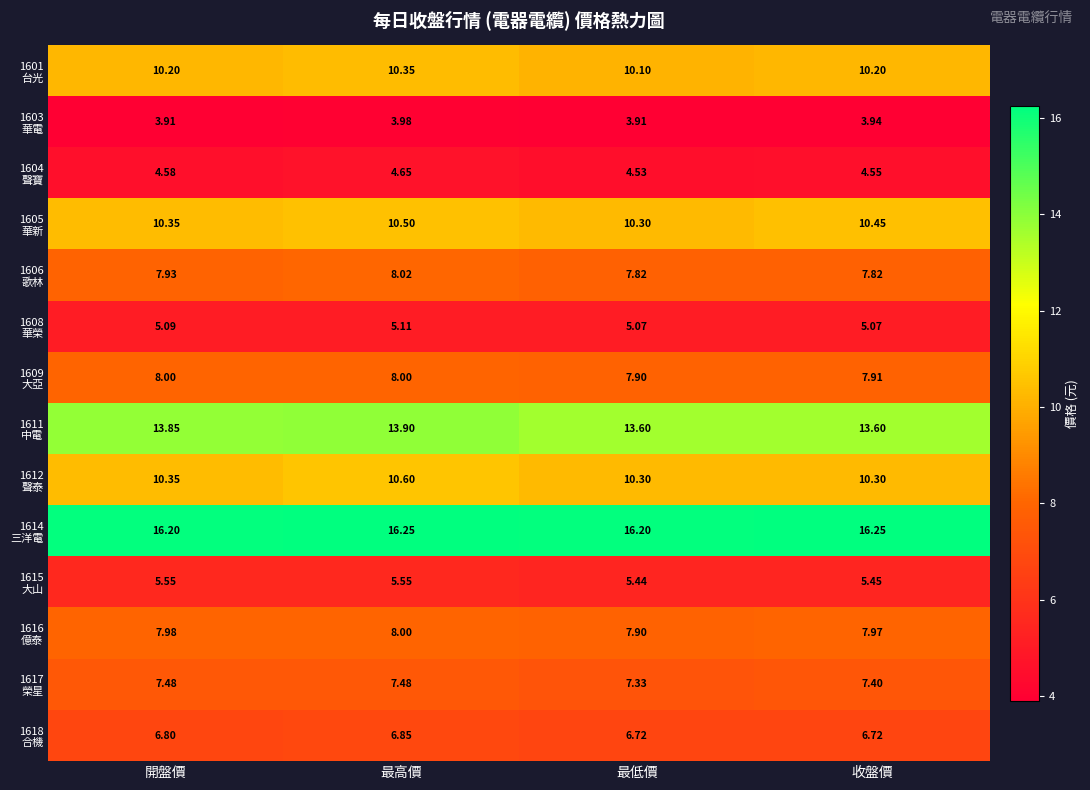

At which category is the sum across all series the highest?

最高價